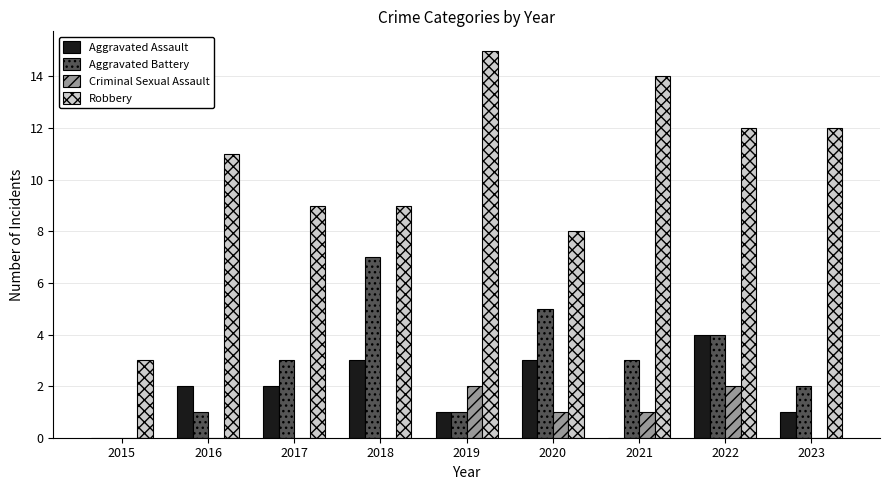

True or false: Aggravated Assault has a value of 3 at 2017.

False